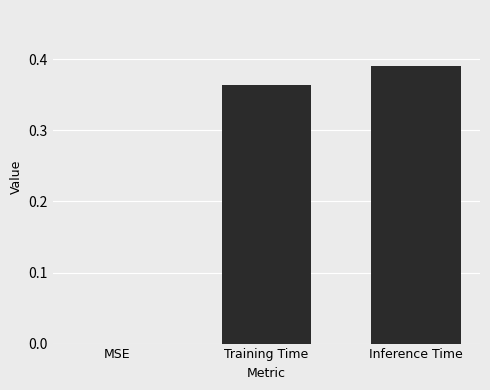

Is it true that the value at Training Time is 0.1?

False